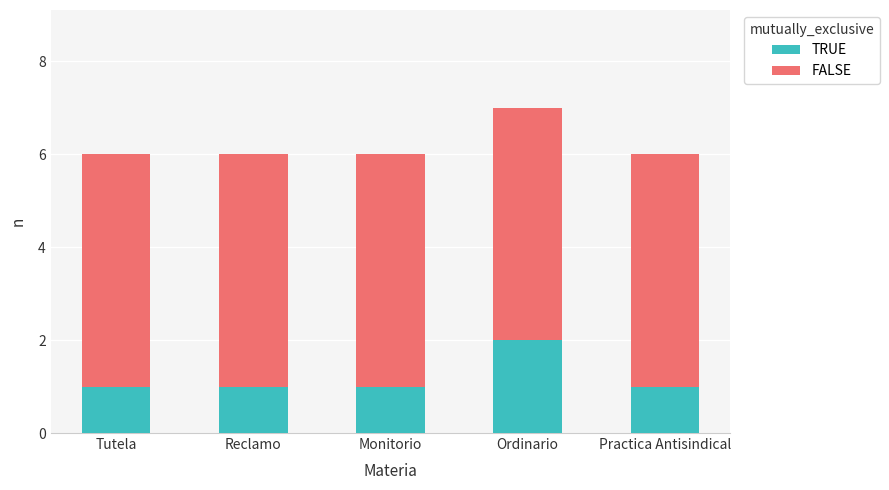

What is the sum of the TRUE values at Practica Antisindical and Ordinario?

3